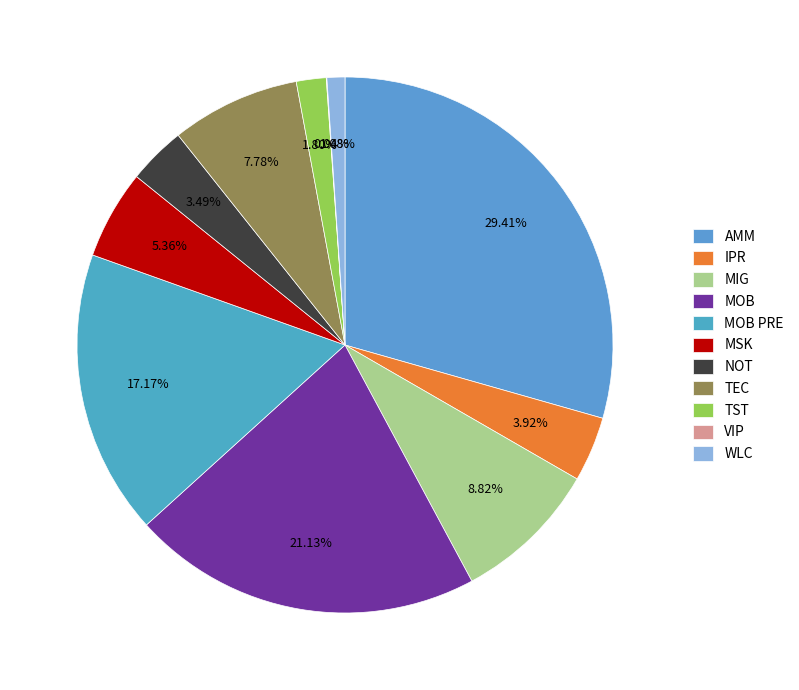

What percentage is NOT represented by WLC?

98.9%